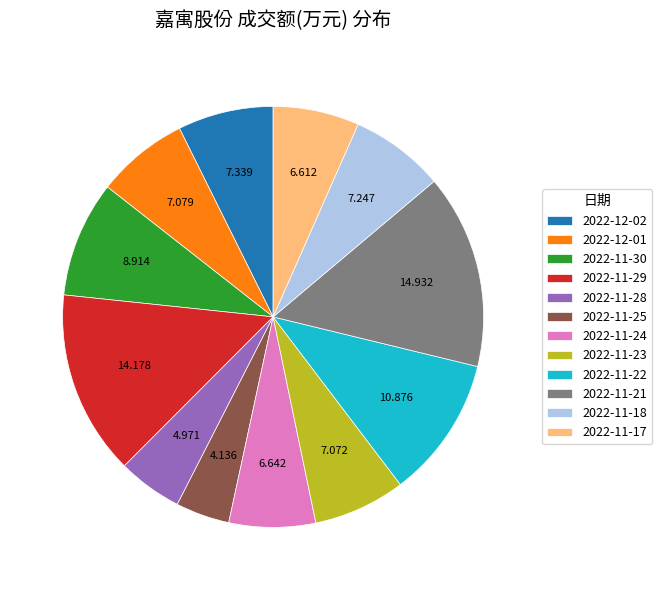

Approximately how many times larger is the value at 2022-11-21 compared to 2022-11-18?

2.1